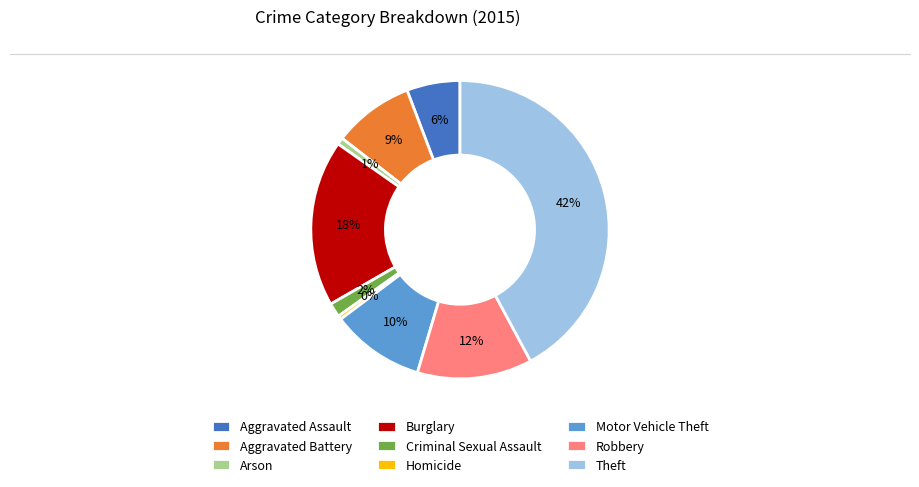

Is the sum of Aggravated Battery and Arson greater than half?

No